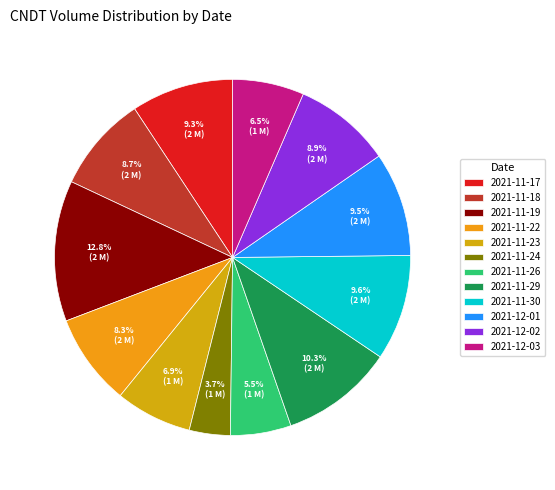

Is 2021-12-03 the majority of the pie?

No